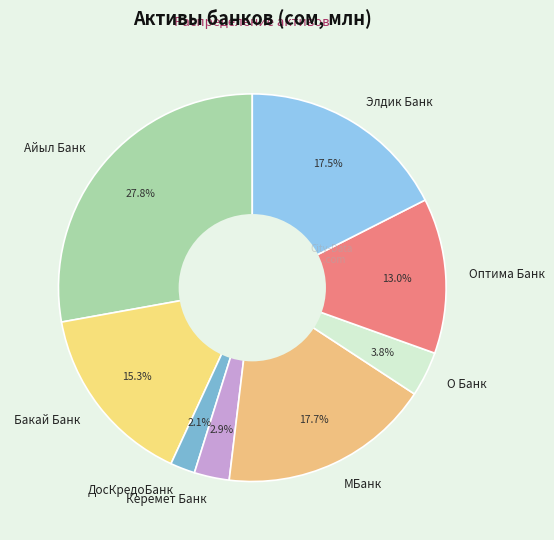

Count the number of slices in the pie.

8